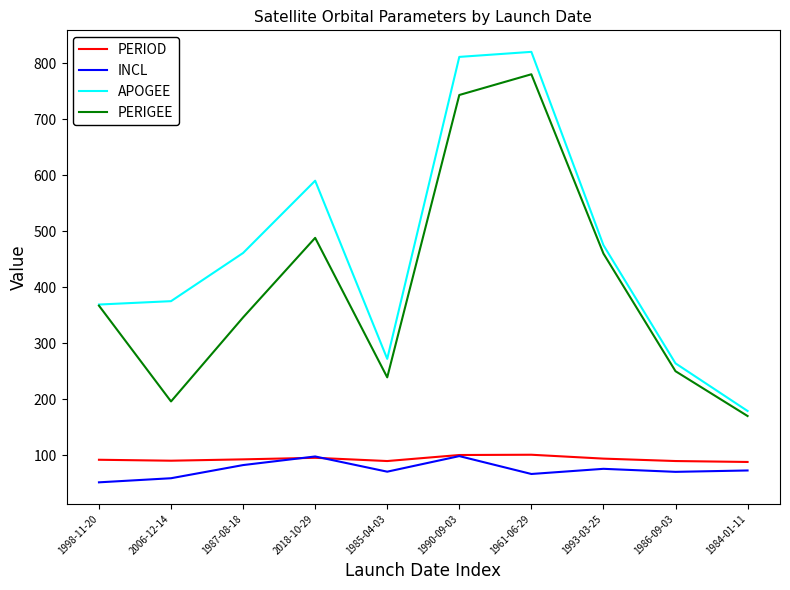

What is the minimum value shown in the chart?

51.6